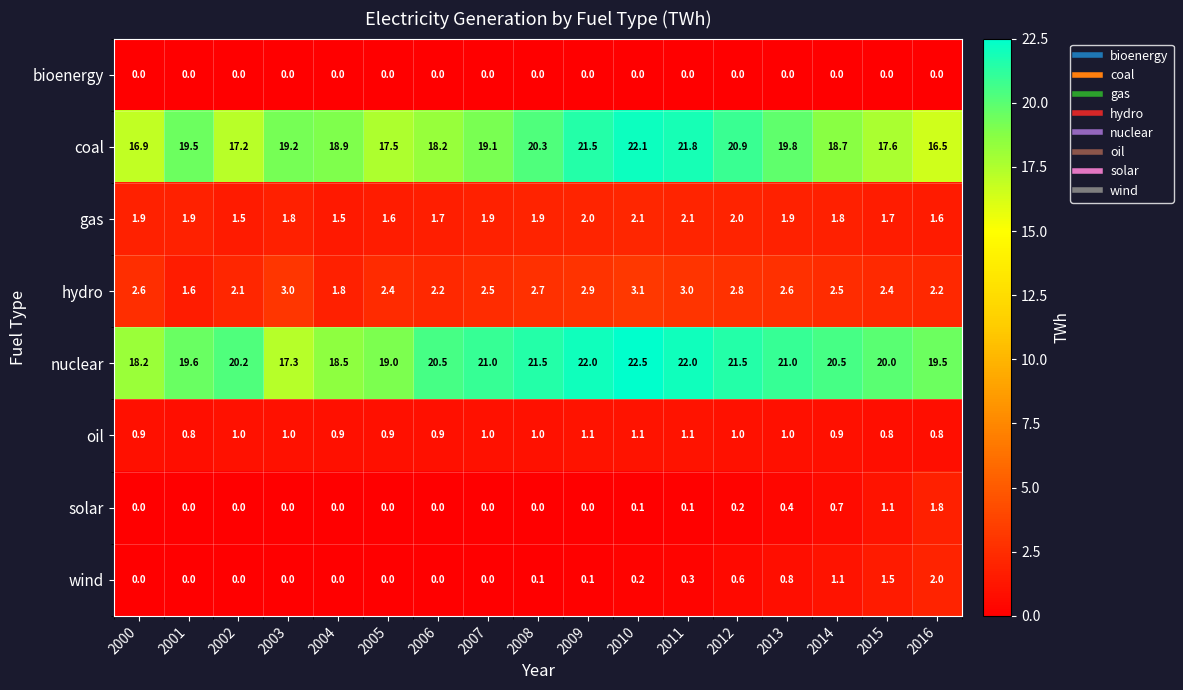

What value does the coal series have at 2015?

17.6